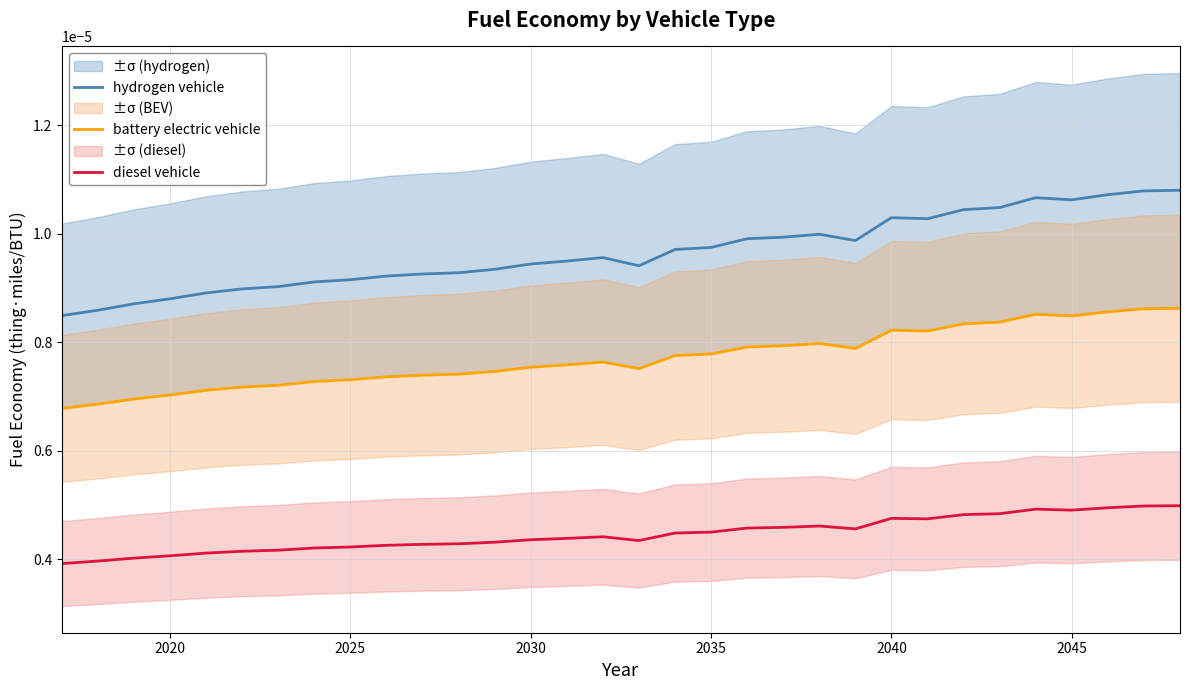

True or false: battery electric vehicle and diesel vehicle cross at least once.

False